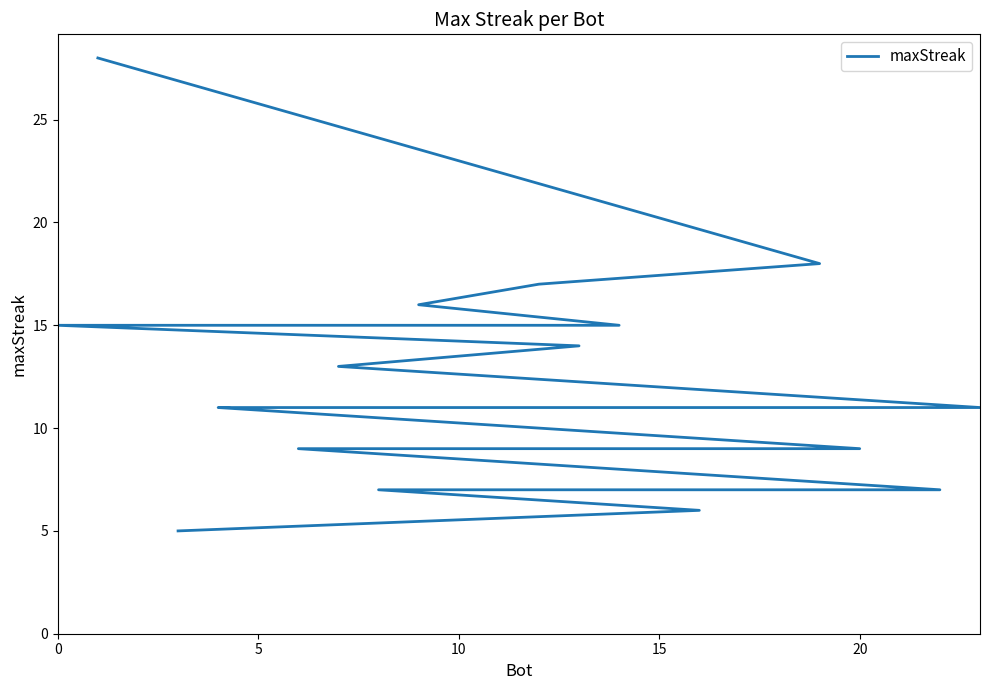

Is it true that the value at 23 is 3?

False